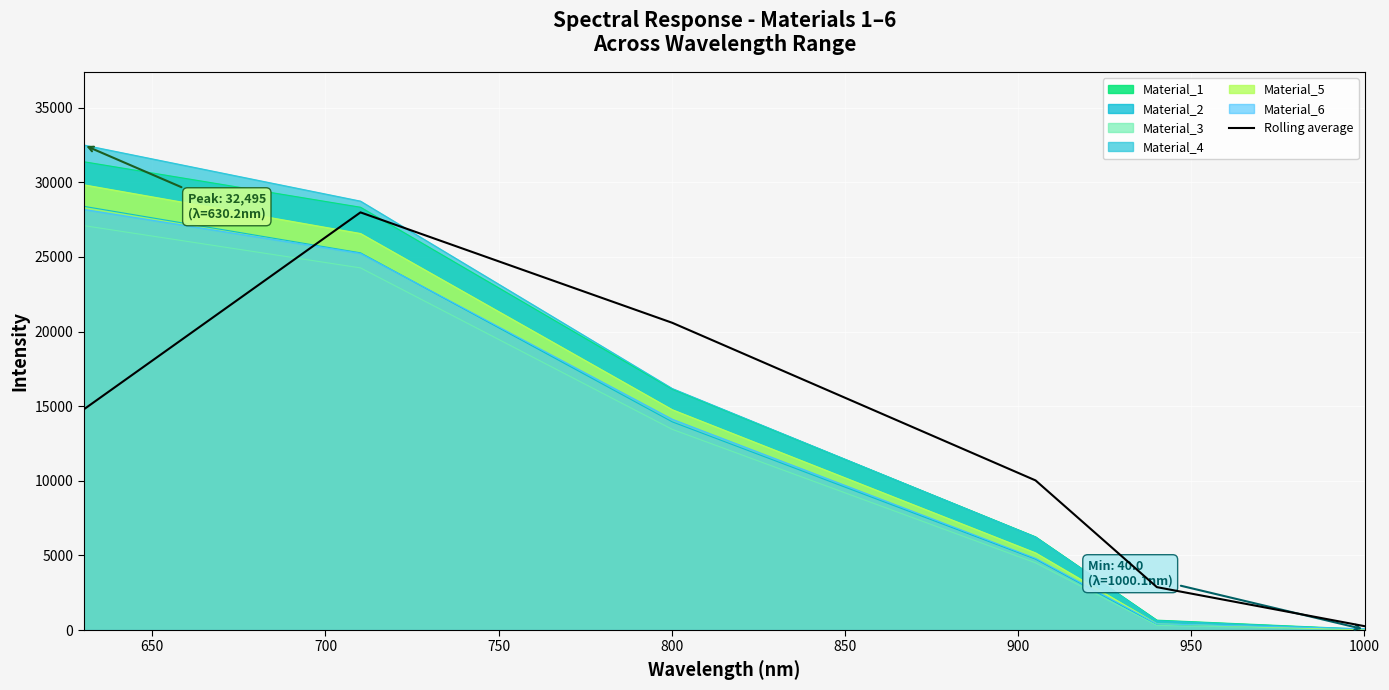

What is the maximum value for Material_6?

28183.6